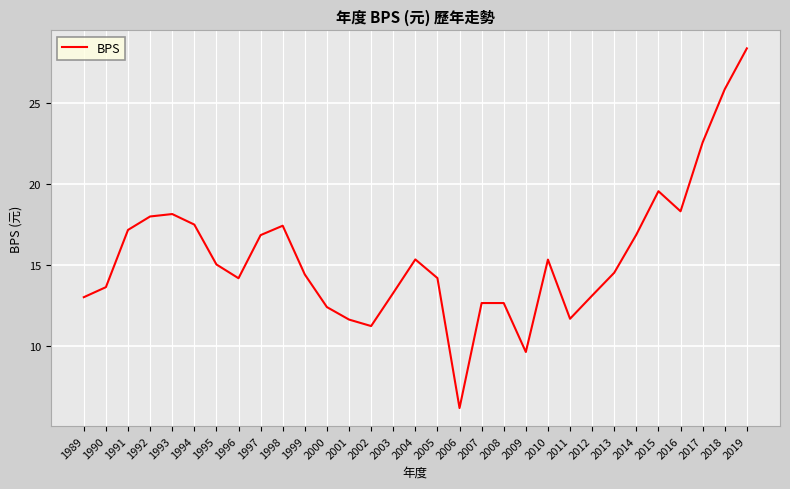

Where does the data first go above 14?

1991